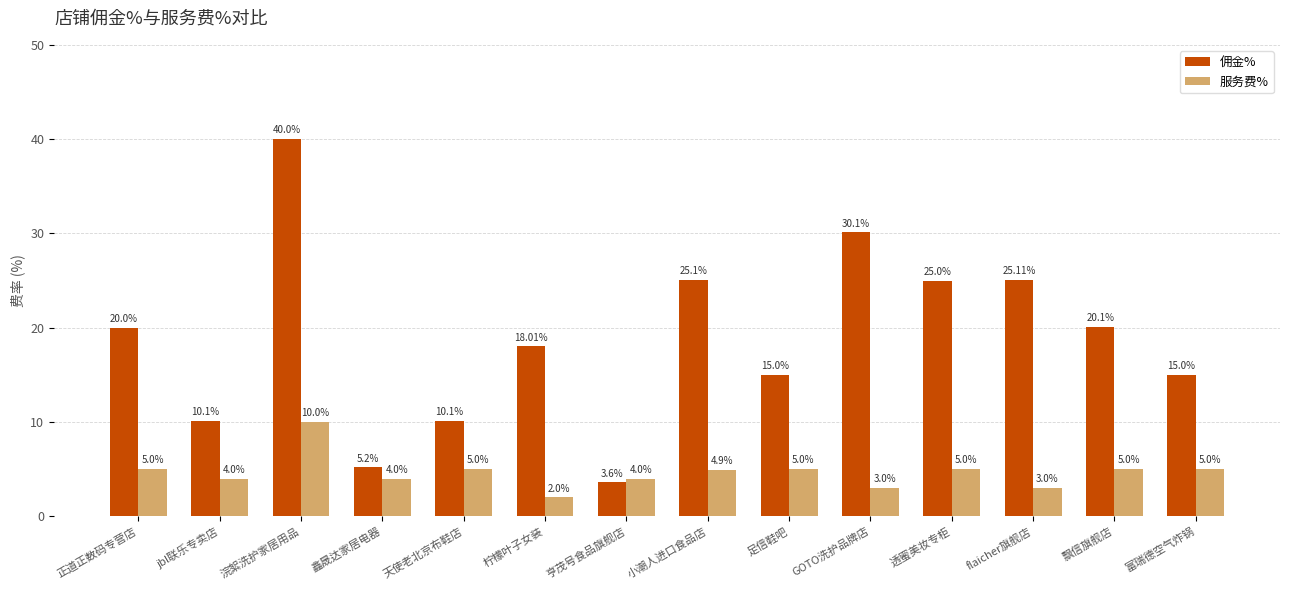

At which label does 佣金% reach its peak?

浣絮洗护家居用品